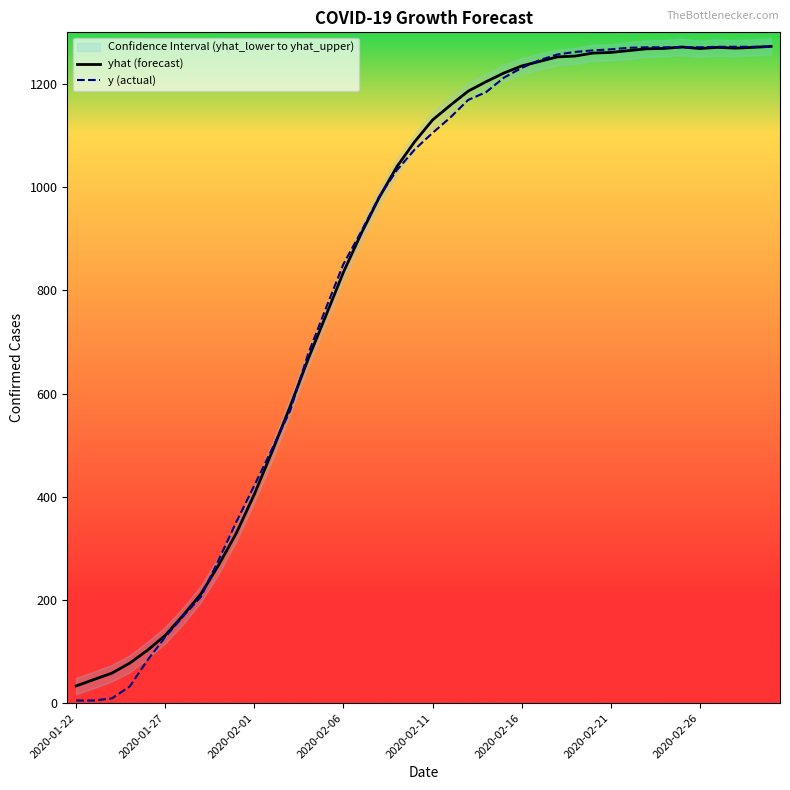

True or false: y (actual) has more than 1 points higher than both neighbors.

False